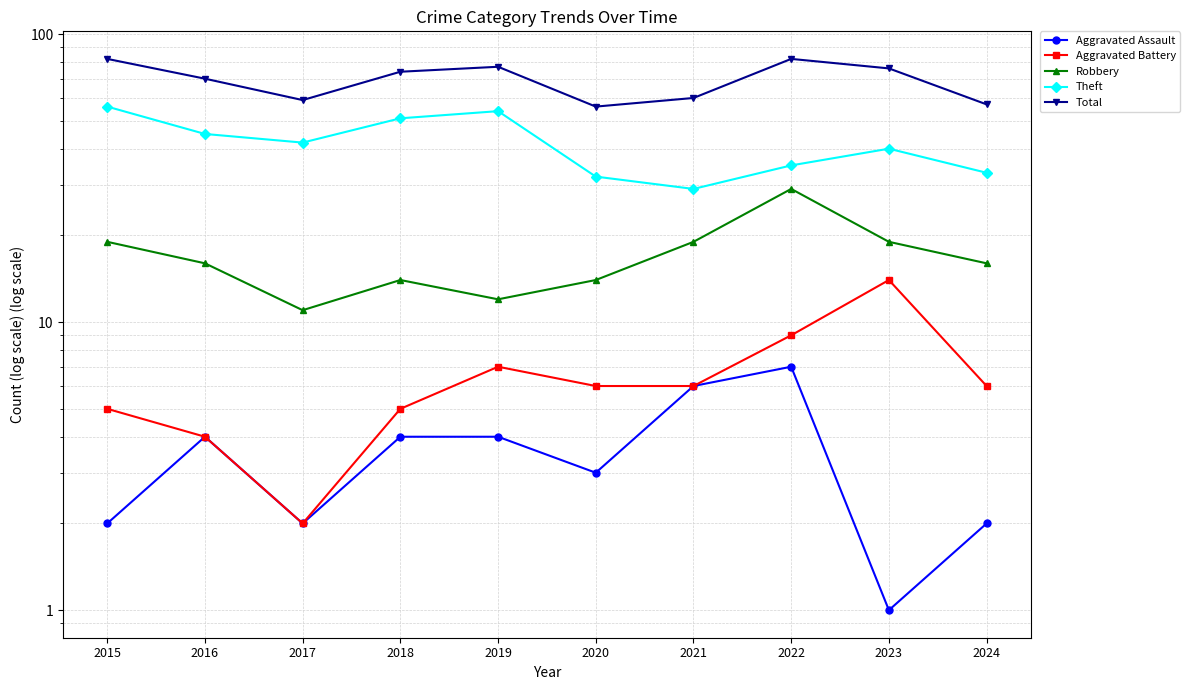

What is the sum of all Aggravated Battery values?

64